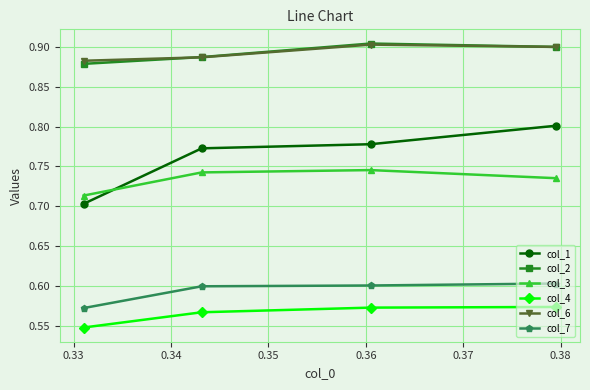

Which series has the largest range (max minus min)?

col_1